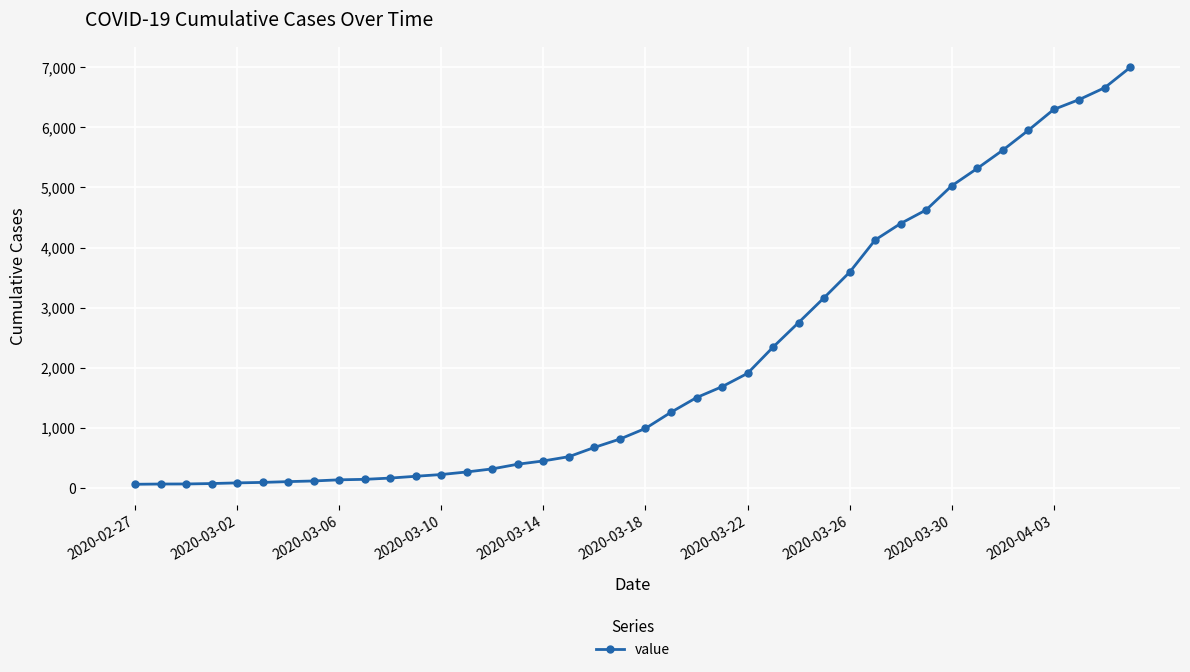

Count the number of data series in this chart.

1